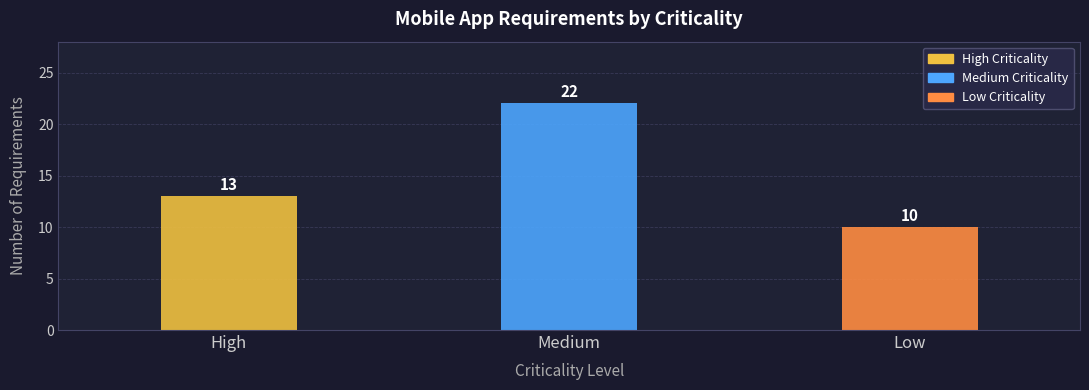

Count the number of categories in the chart.

3